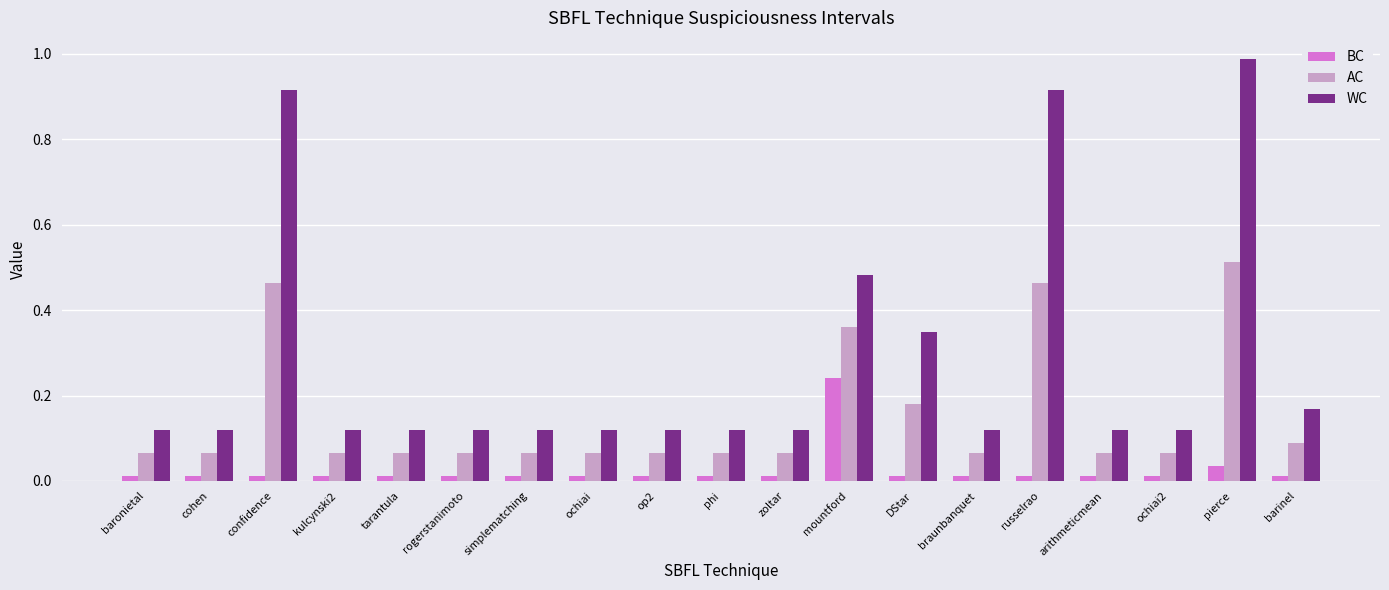

The value of AC at barinel is 0.1. True or false?

True